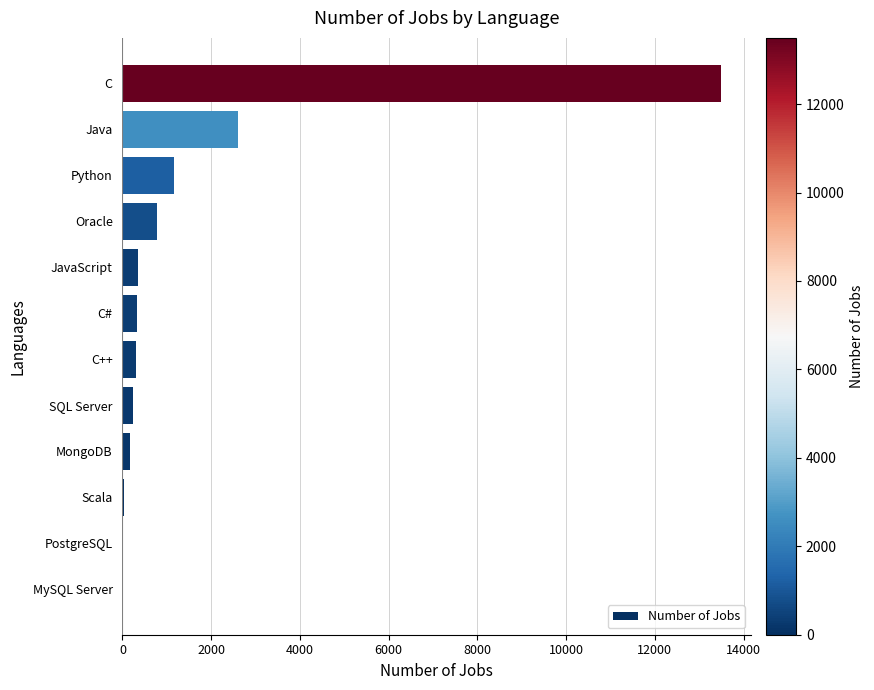

Which has a higher value, C or Oracle?

C